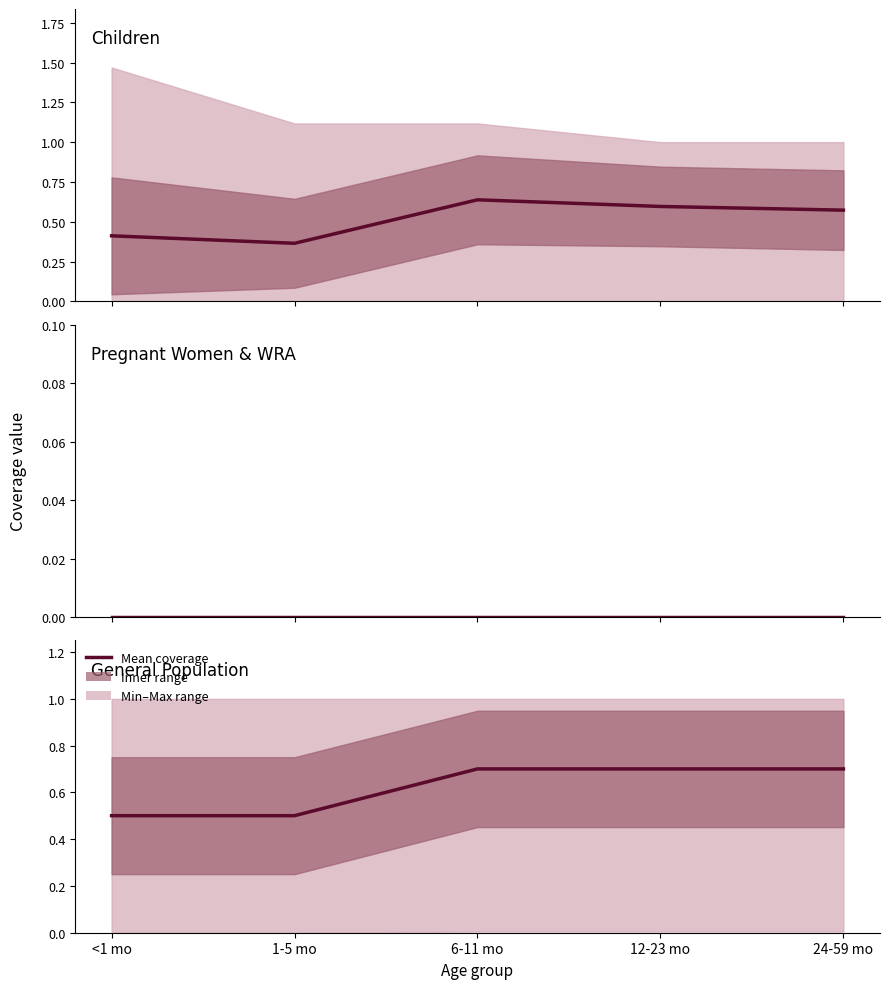

Is it true that the value at 24-59 mo is 0.7?

True